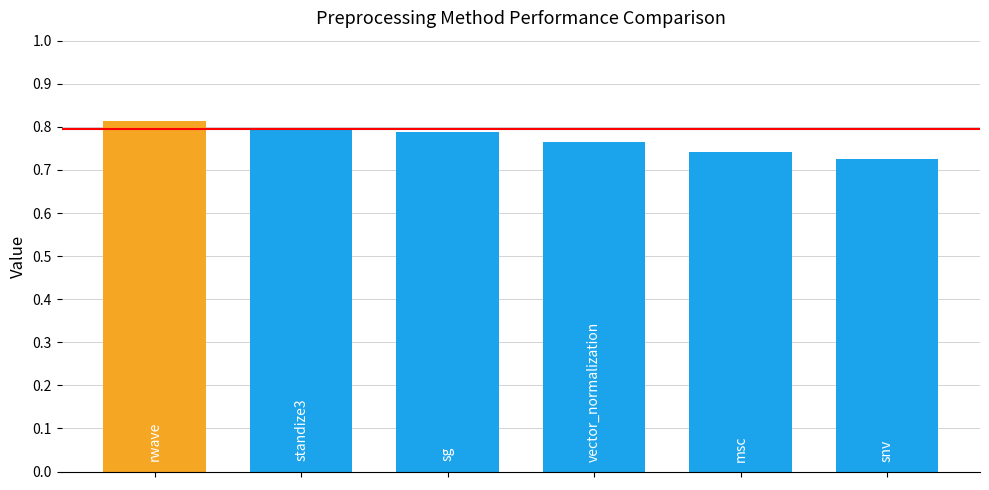

Count the values in the range 0 to 1.

6